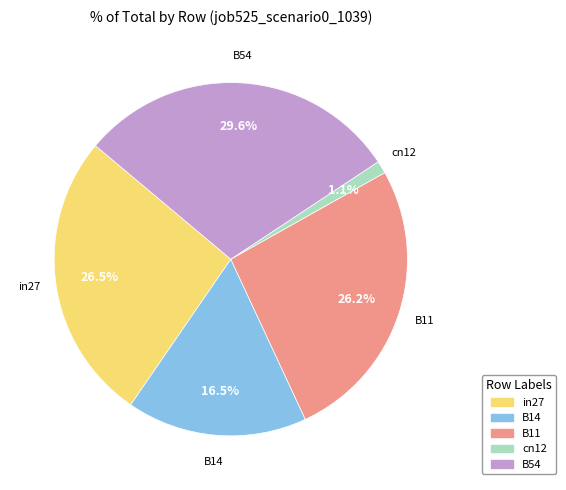

Combined, do in27 and B14 account for over 50%?

No